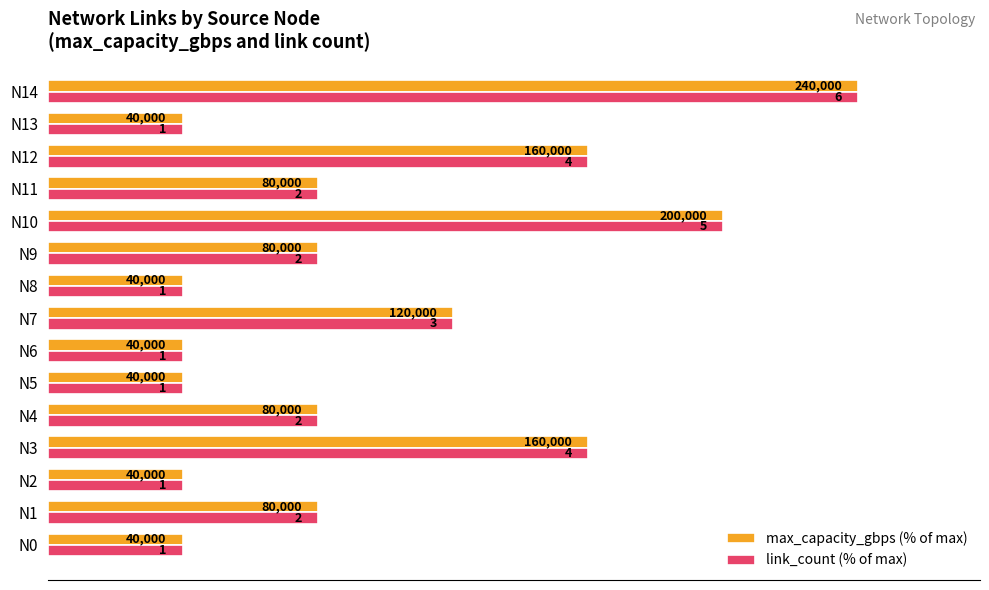

What are all the series names shown in the legend?

max_capacity_gbps (% of max), link_count (% of max)